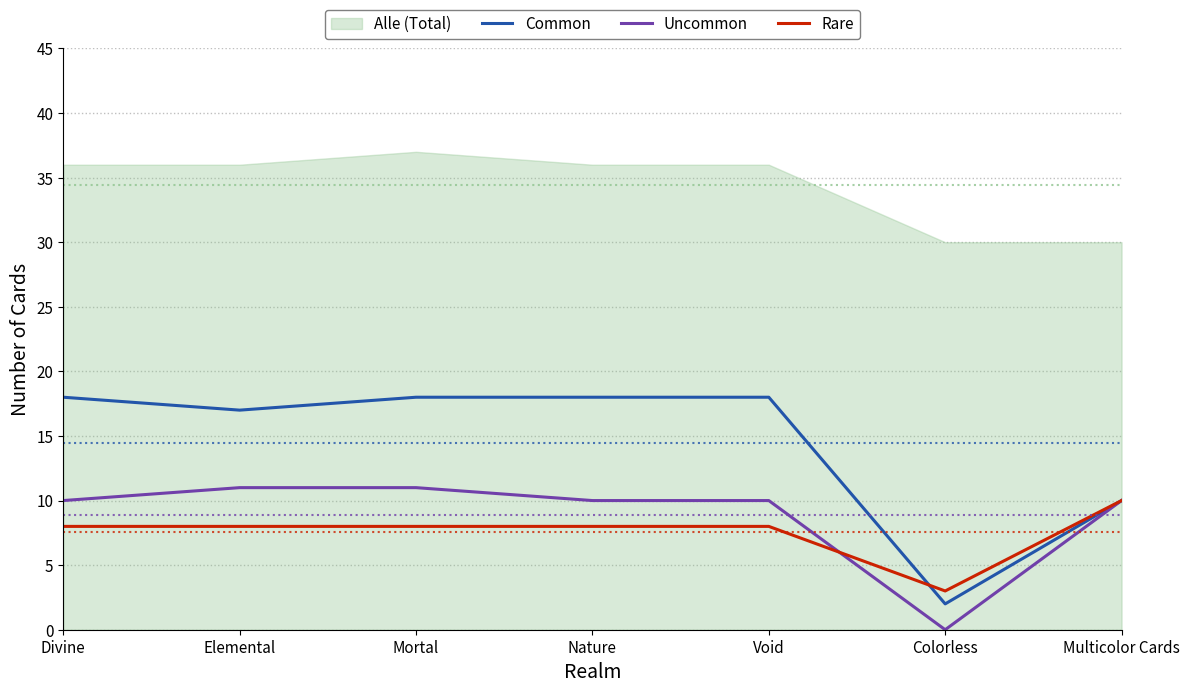

Which has a higher value, Mortal or Void?

Mortal